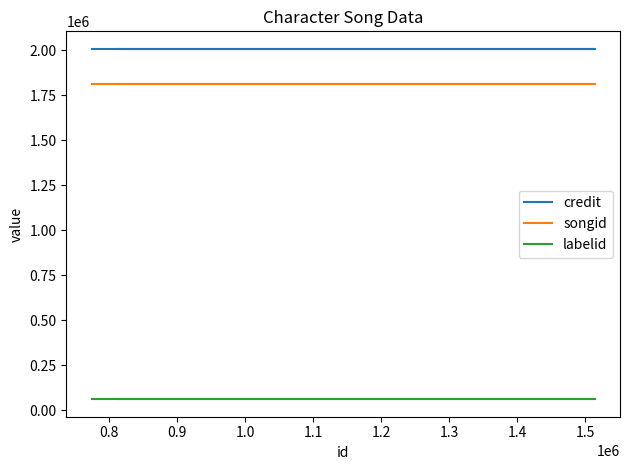

Which series has the widest spread of values?

credit